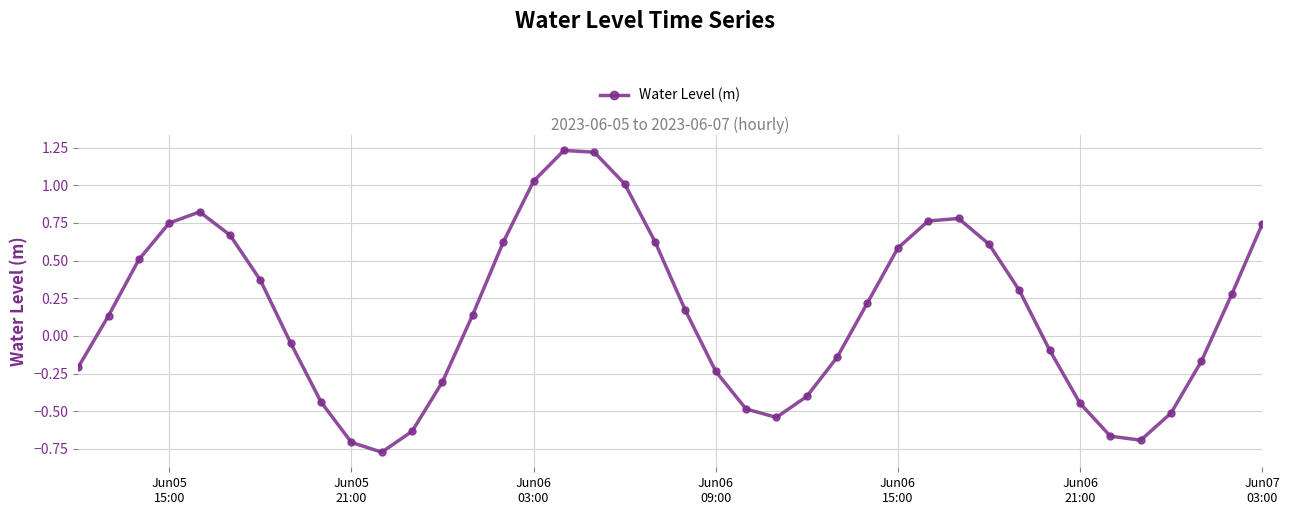

True or false: the data has more than 0 interior local peaks.

True